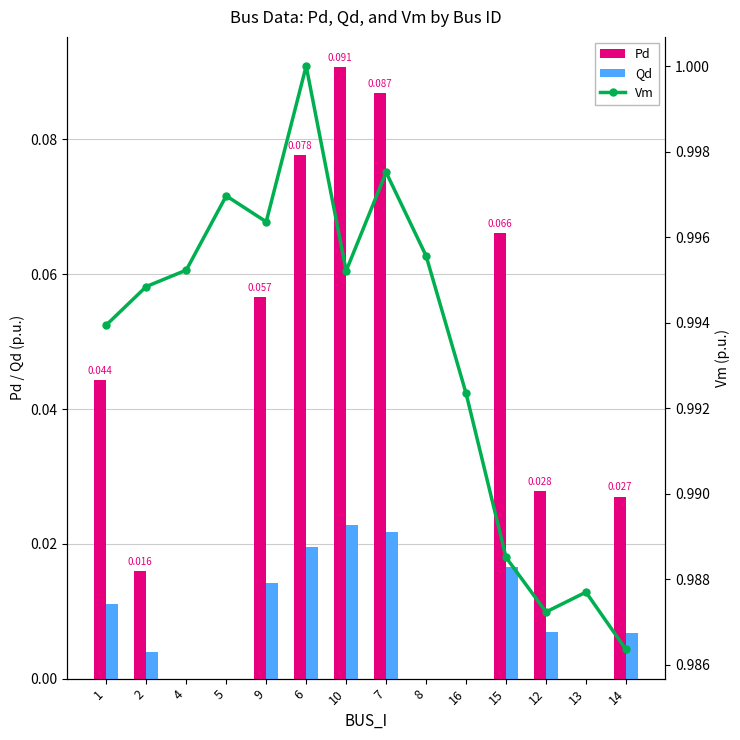

Is the value of Qd at 12 greater than the value of Vm at 2?

No